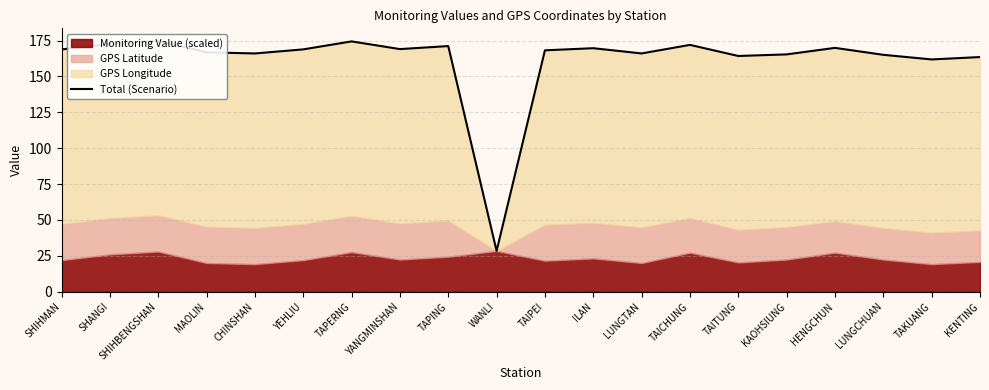

True or false: the data shows 219.8 at KENTING.

False